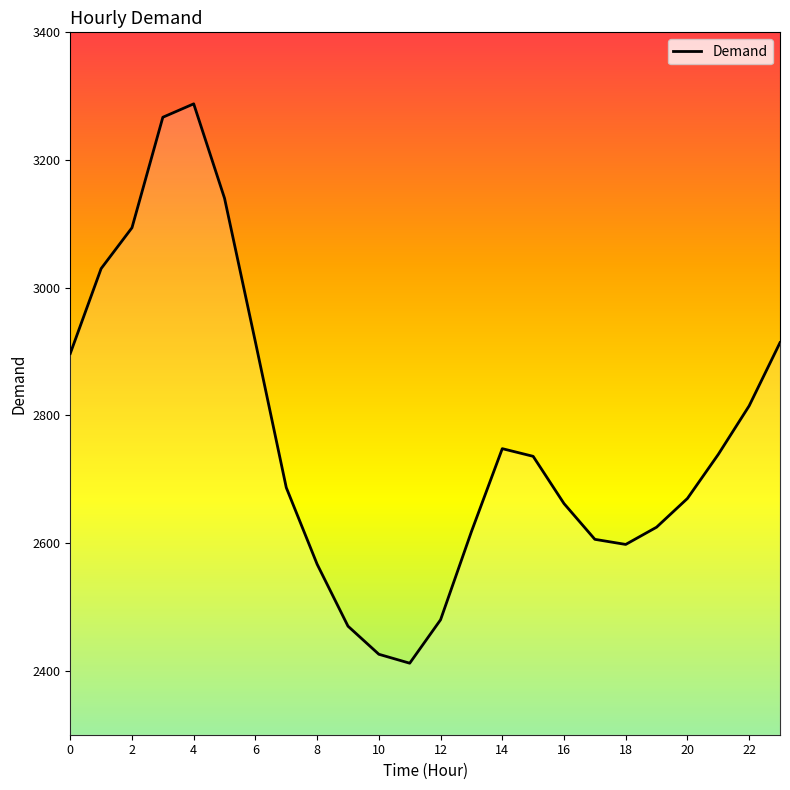

What is the difference between the maximum and minimum values?

876